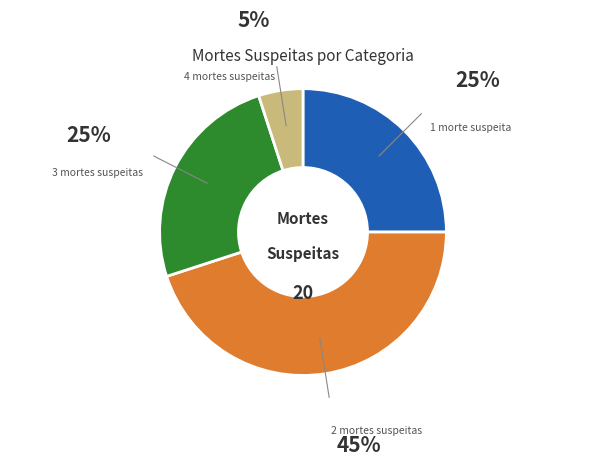

Is there a majority slice in this chart?

No